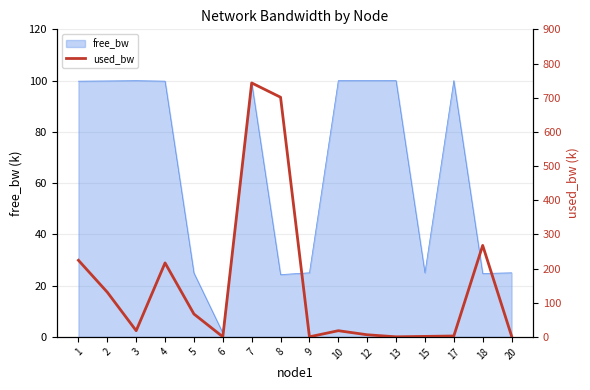

Where does the data first go above 18?

1